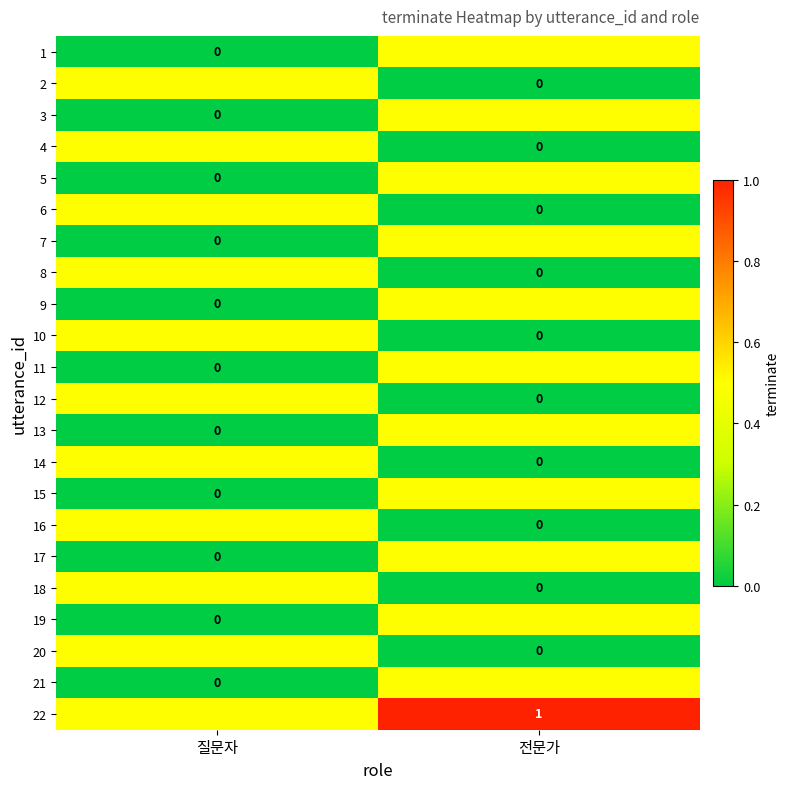

At which label does 21 reach its peak?

전문가